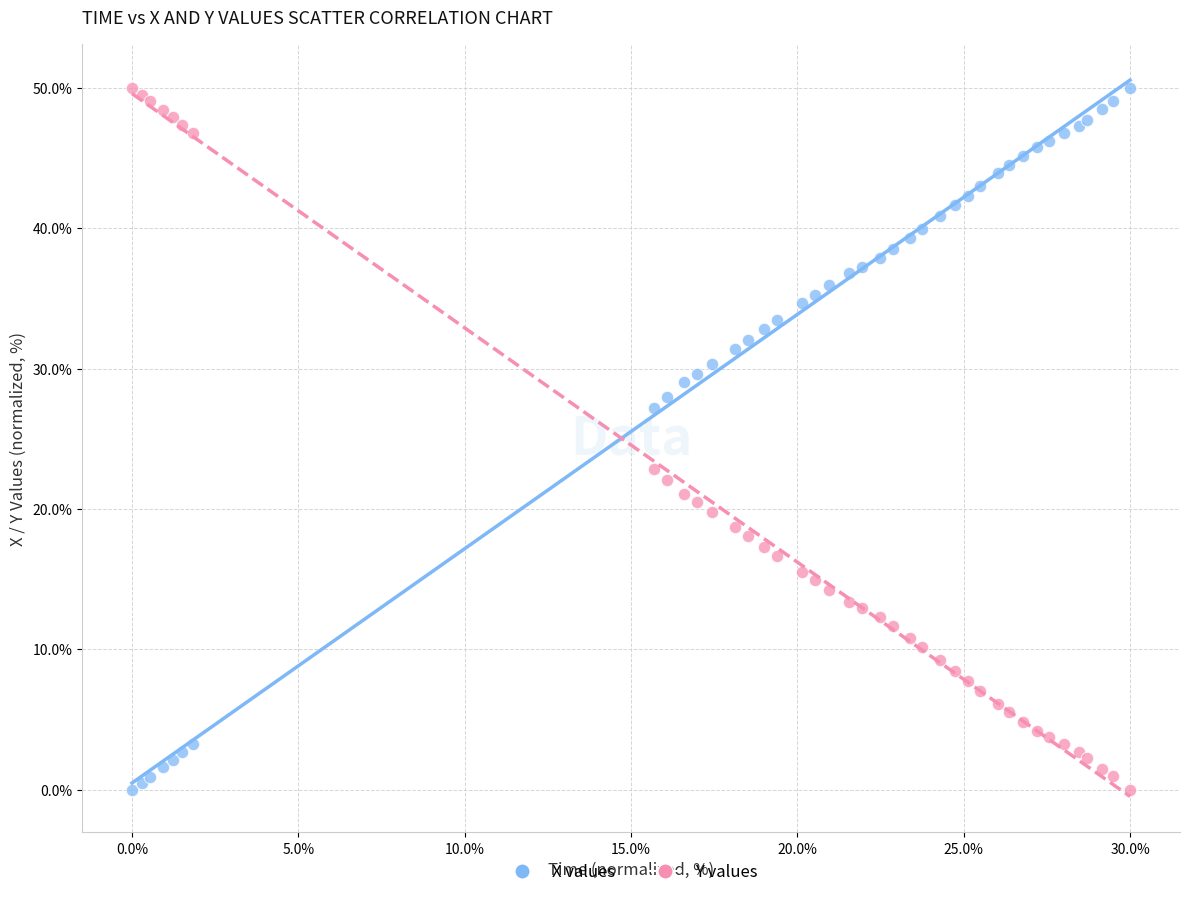

What is the X range (max minus min) for the scatter plot?

30.0